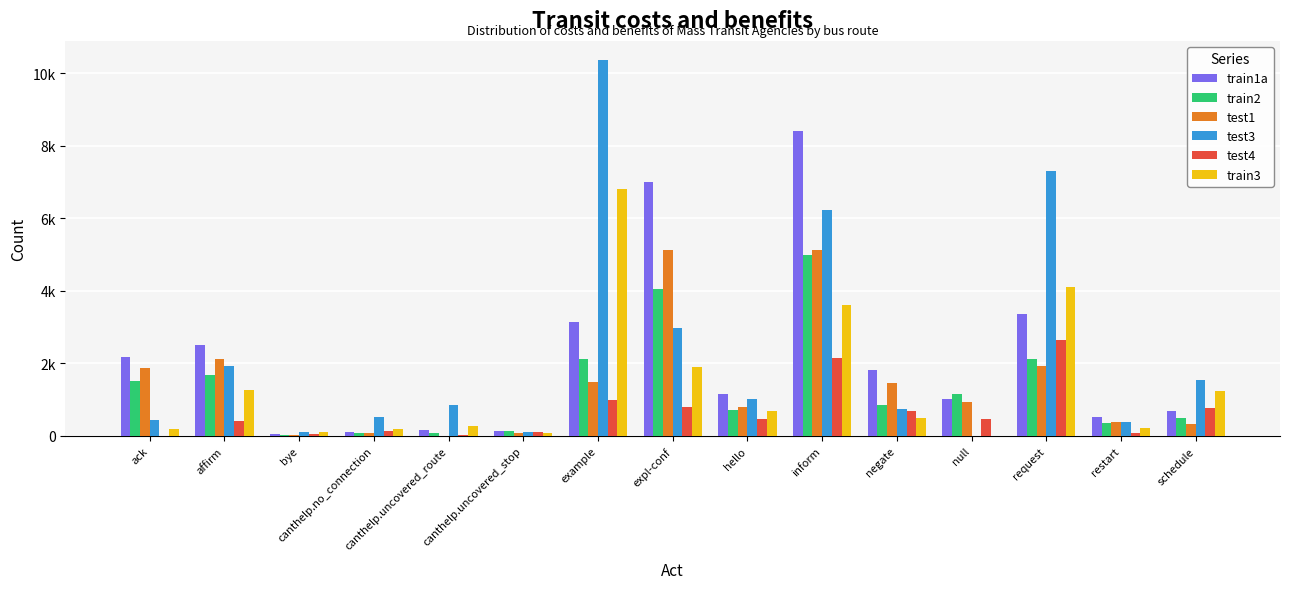

Which series changed the most between canthelp.uncovered_route and canthelp.uncovered_stop?

test3